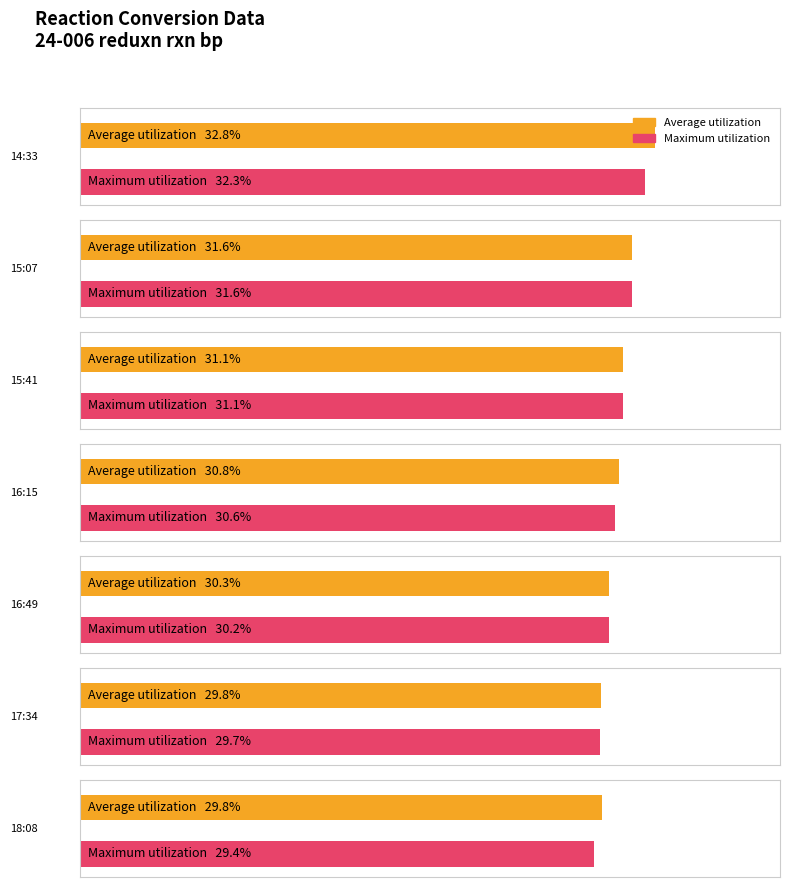

Where is Average utilization nearest to the value 0?

17:34